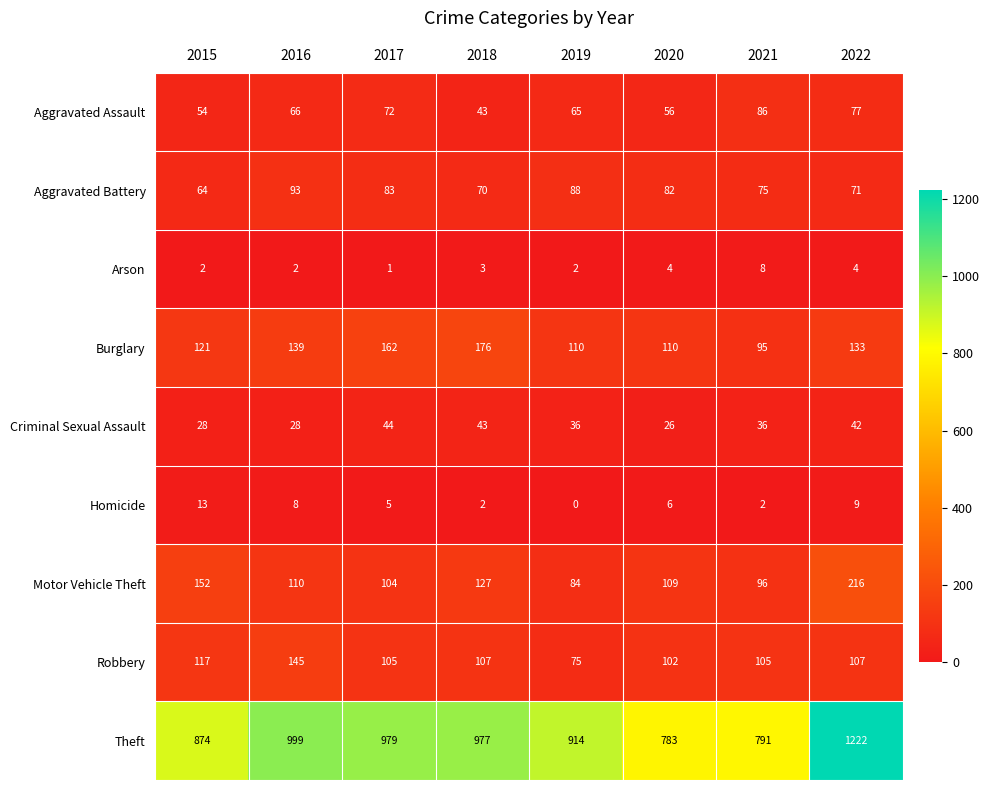

What is the sum of all Criminal Sexual Assault values?

283